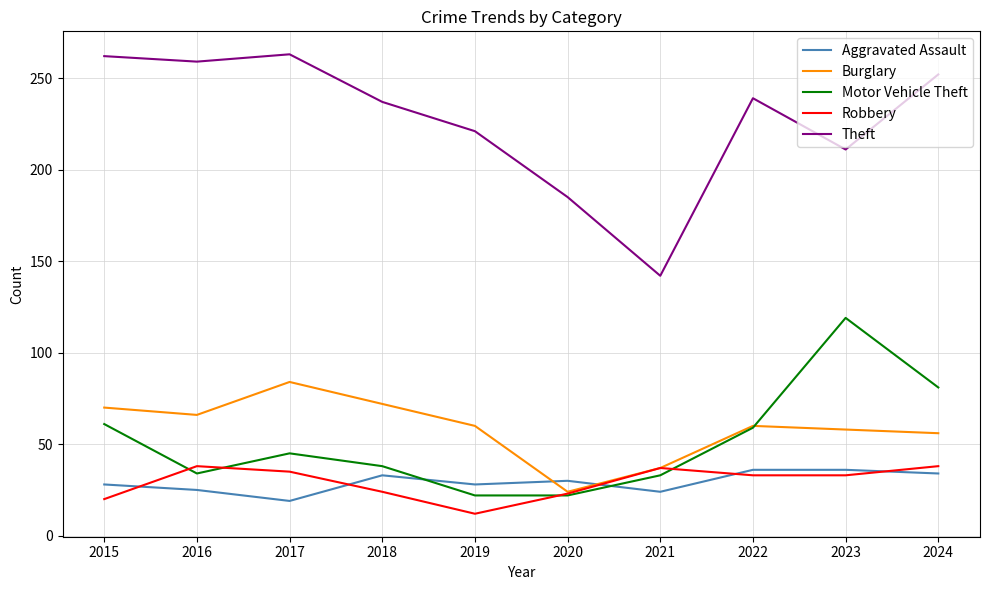

Which series has the largest total across all categories?

Theft